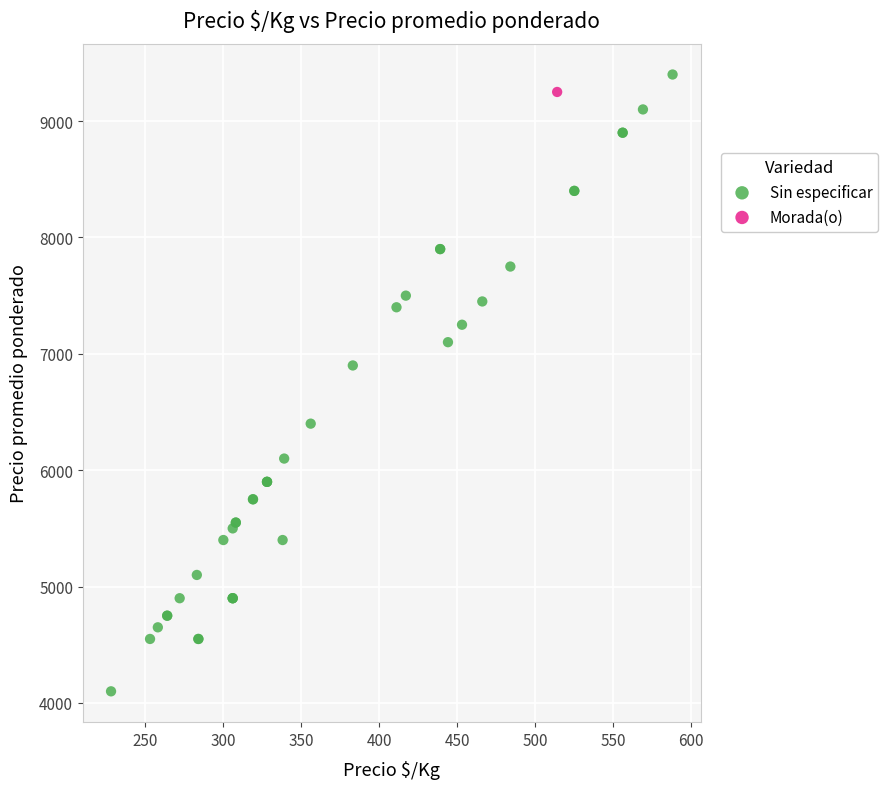

What are all the series names shown in the legend?

Sin especificar, Morada(o)